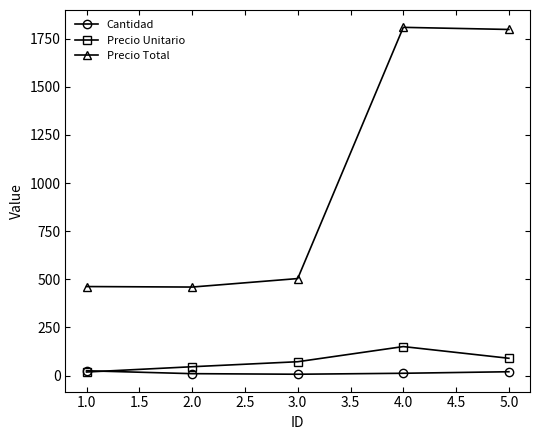

What is the maximum value for Precio Unitario?

150.8